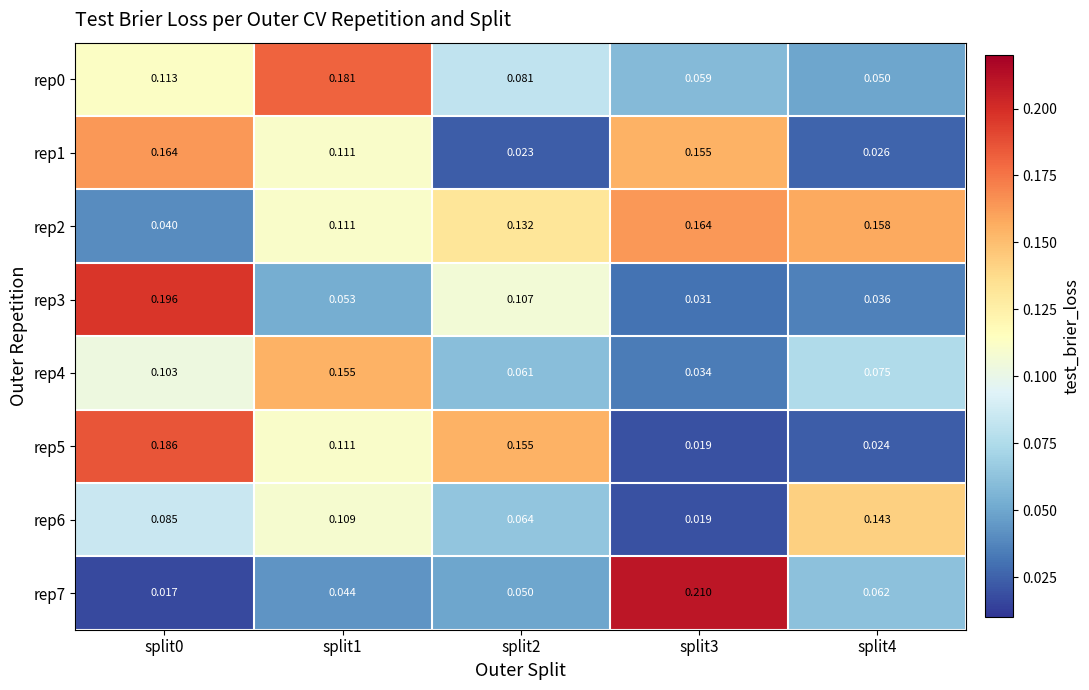

Is the value of rep0 at split0 greater than the value of rep3 at split0?

No